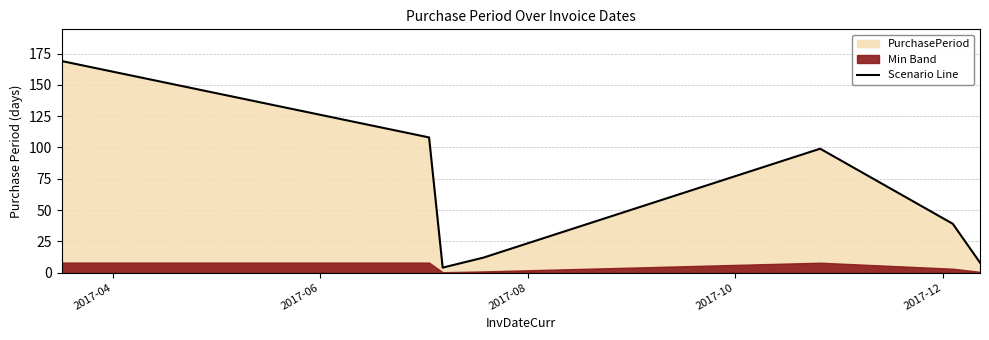

What is the minimum value for Scenario Line?

4